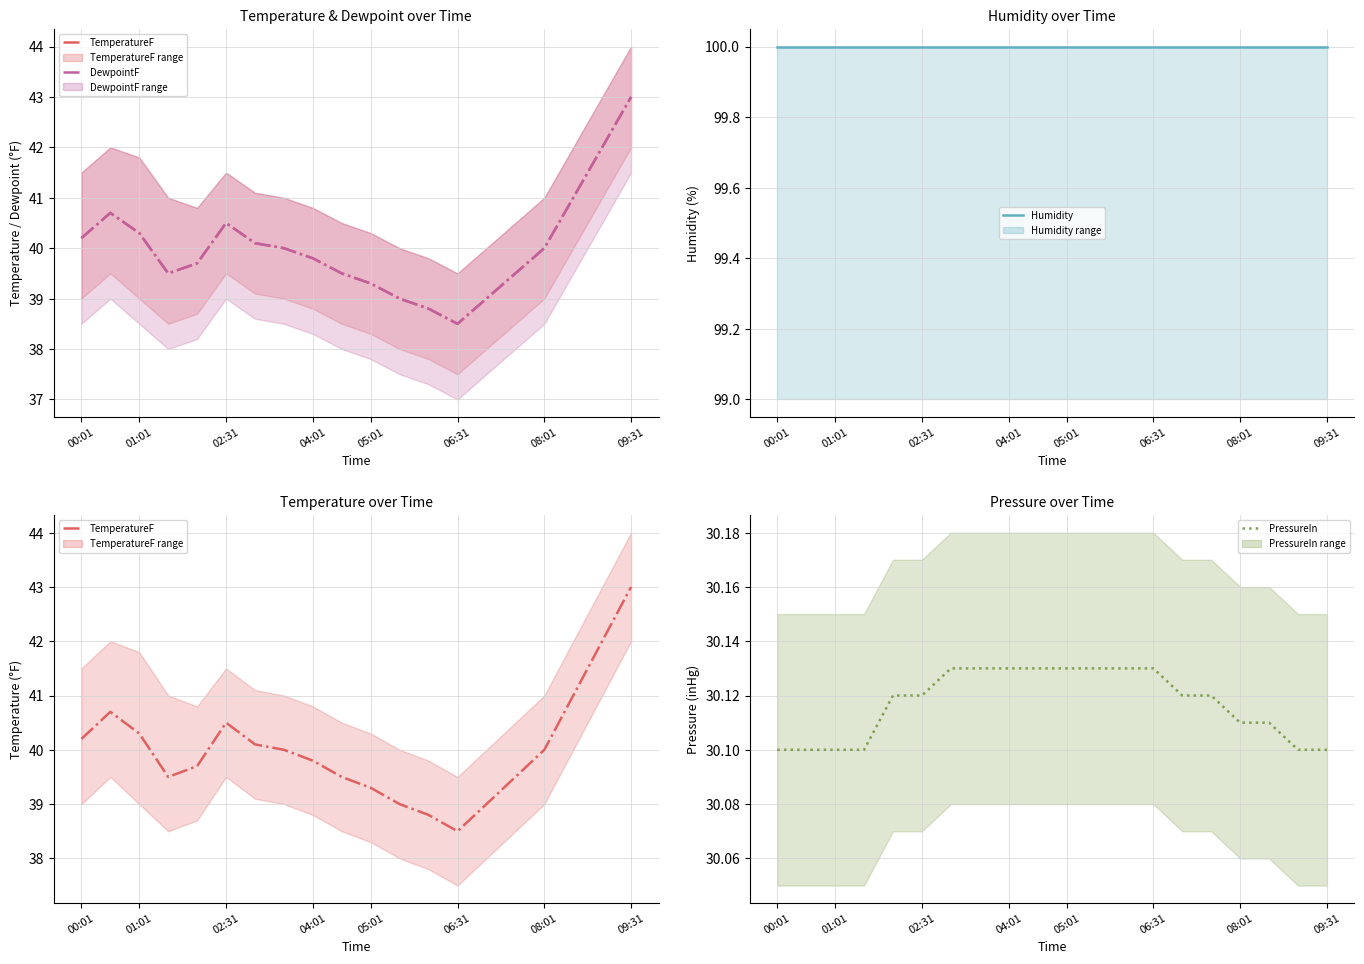

True or false: DewpointF and PressureIn cross at least once.

False